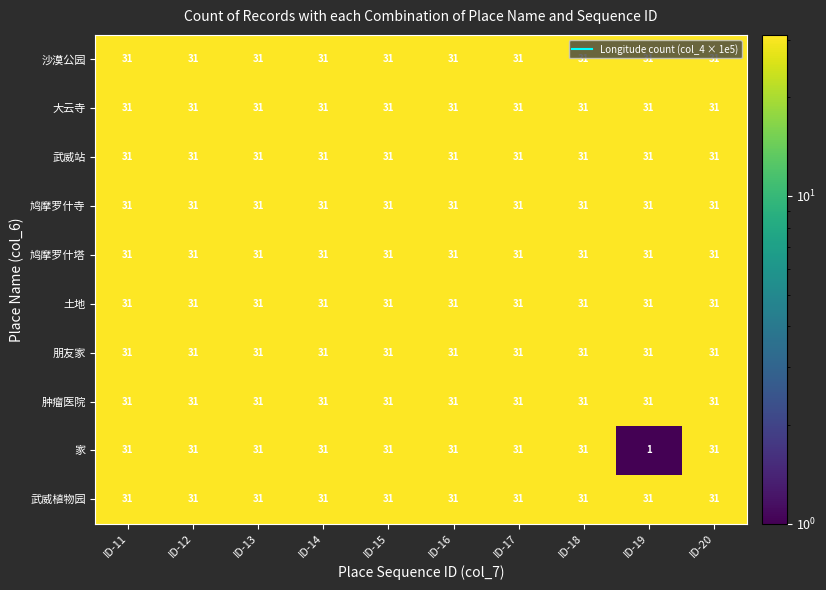

What is the greatest value displayed?

31